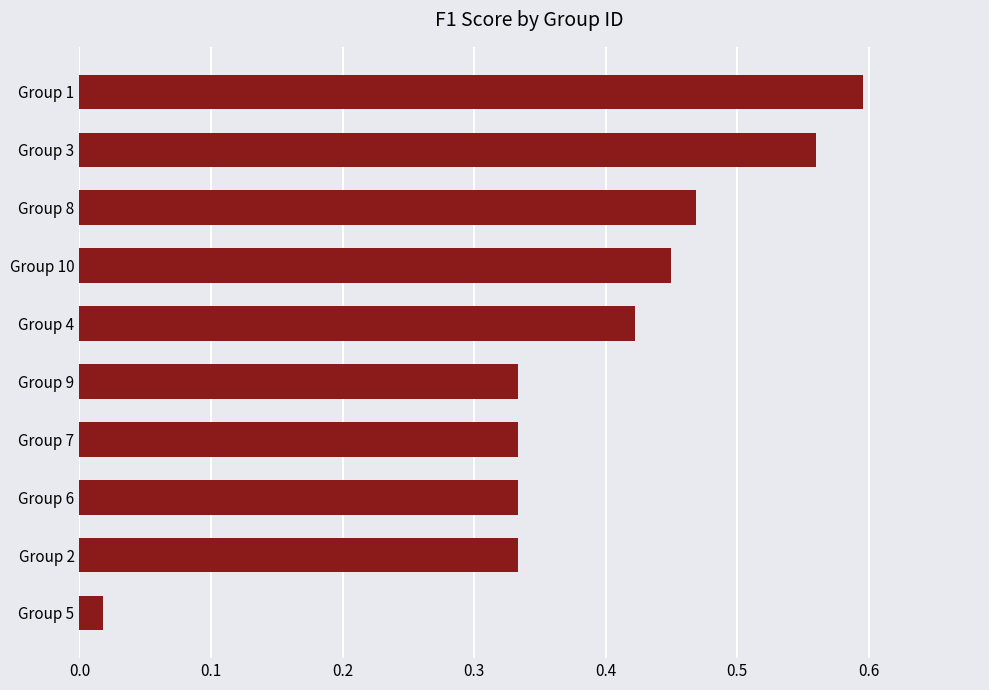

How many bars are there in total?

10